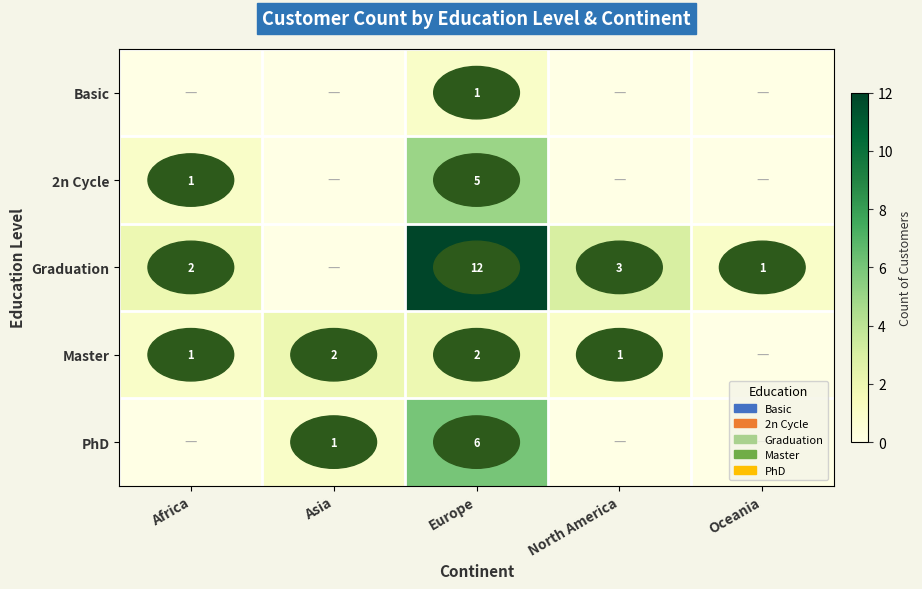

What is the sum of the 2n Cycle values at Africa and Europe?

6